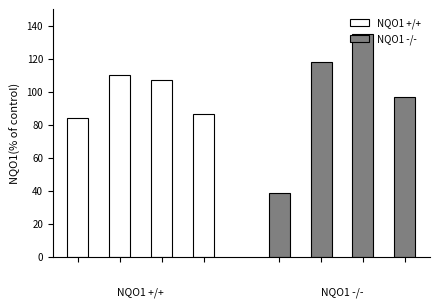

Which series has the largest total across all categories?

NQO1 -/-